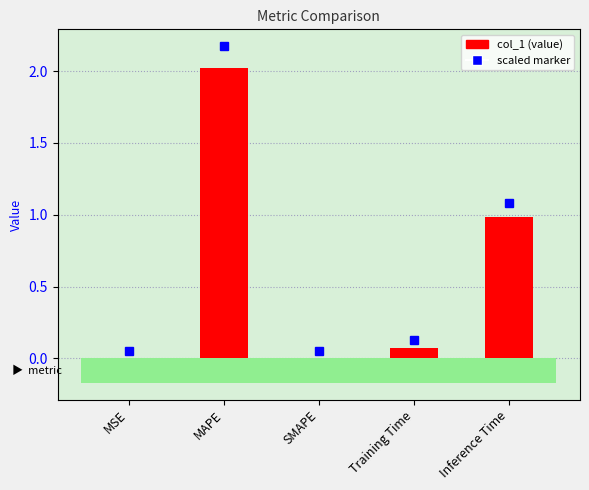

The value at SMAPE is 0.9. True or false?

False